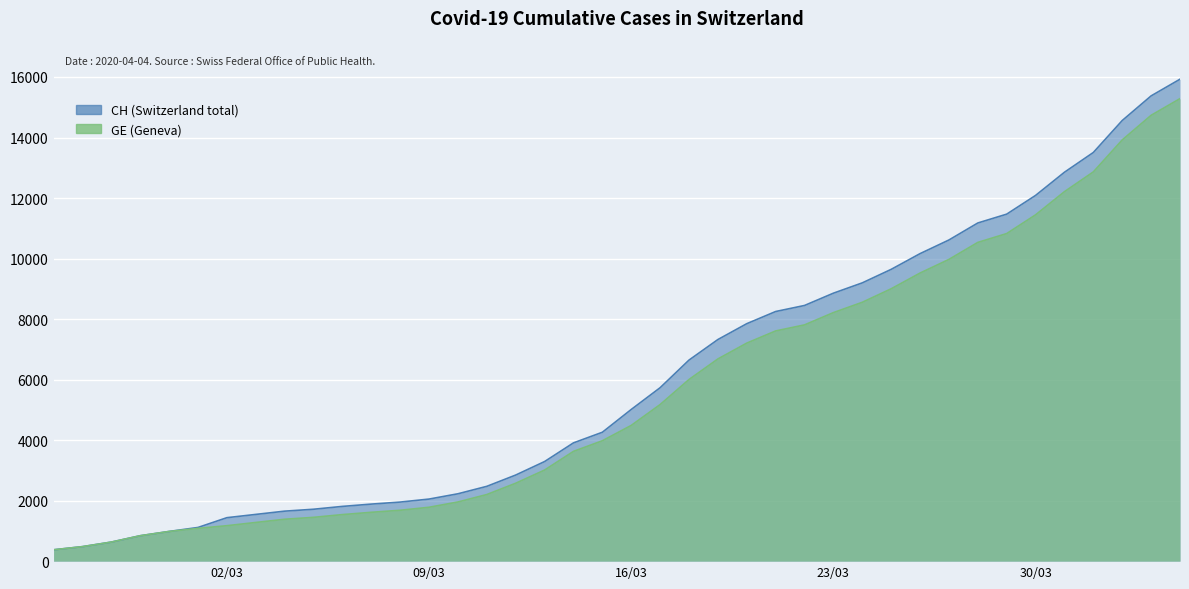

How many lines are shown in the chart?

2